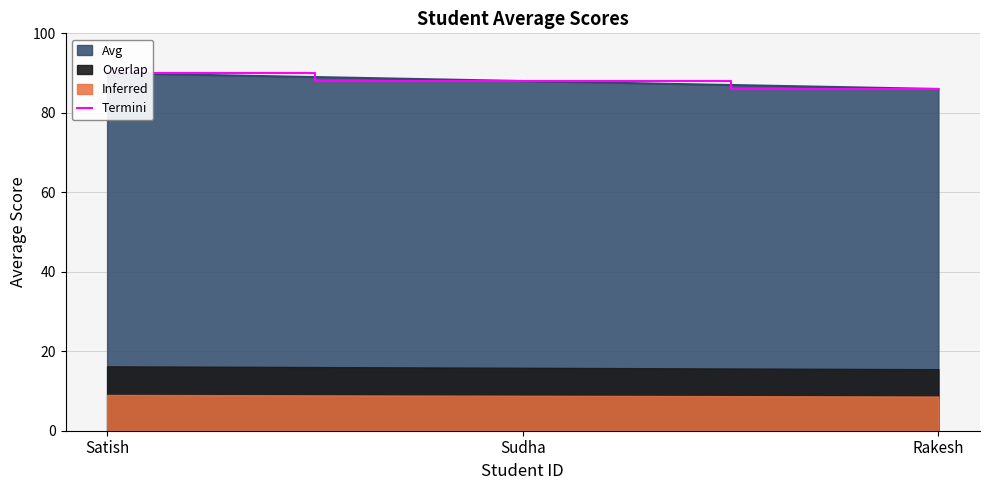

What is the sum of the values at Sudha and Satish?

178